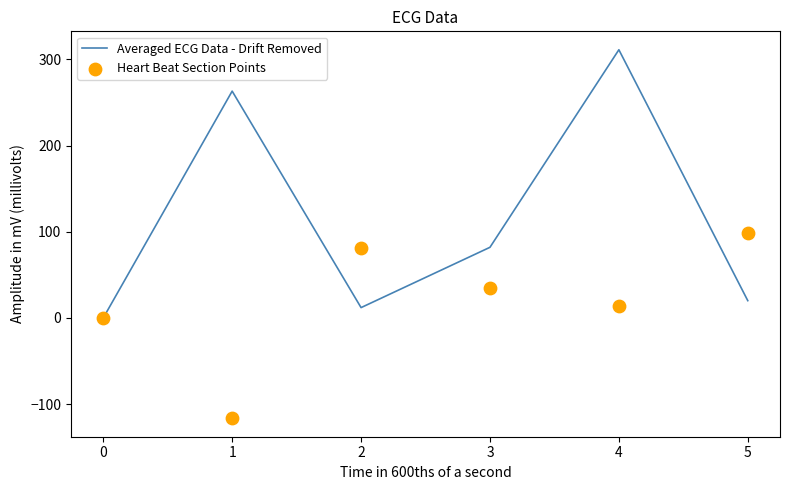

At how many categories does at least one series exceed 155?

2